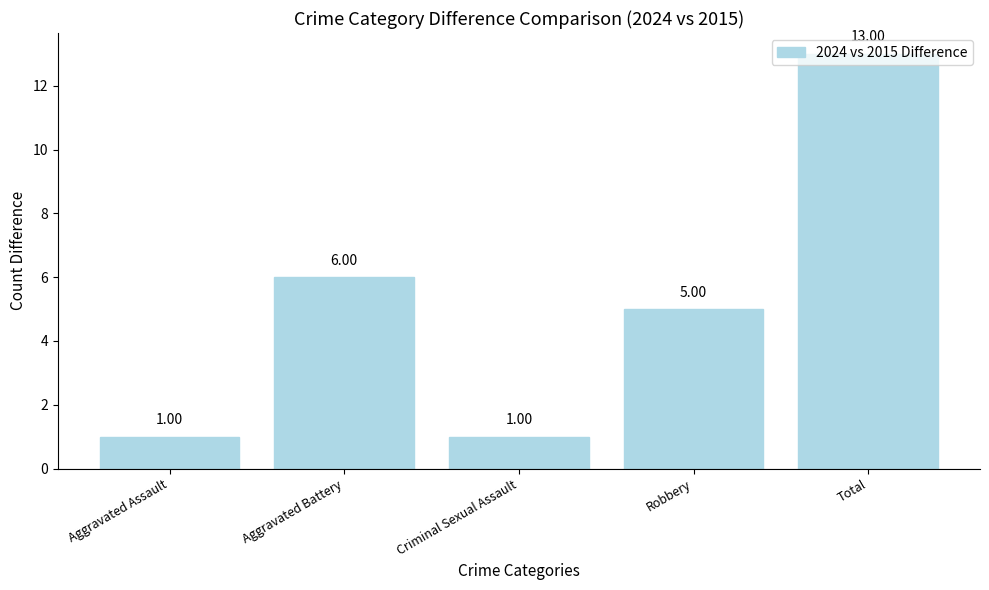

At which label is the value closest to 7?

Aggravated Battery